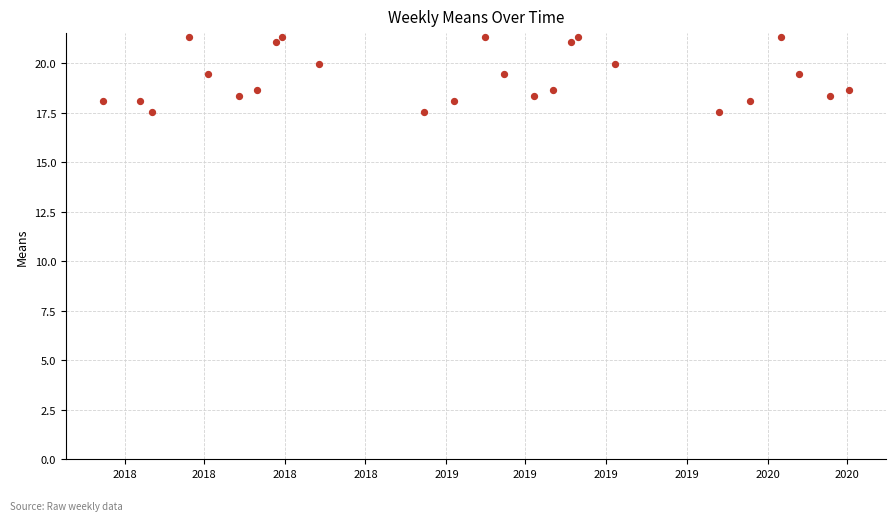

What is the range of Y values (max minus min)?

3.8